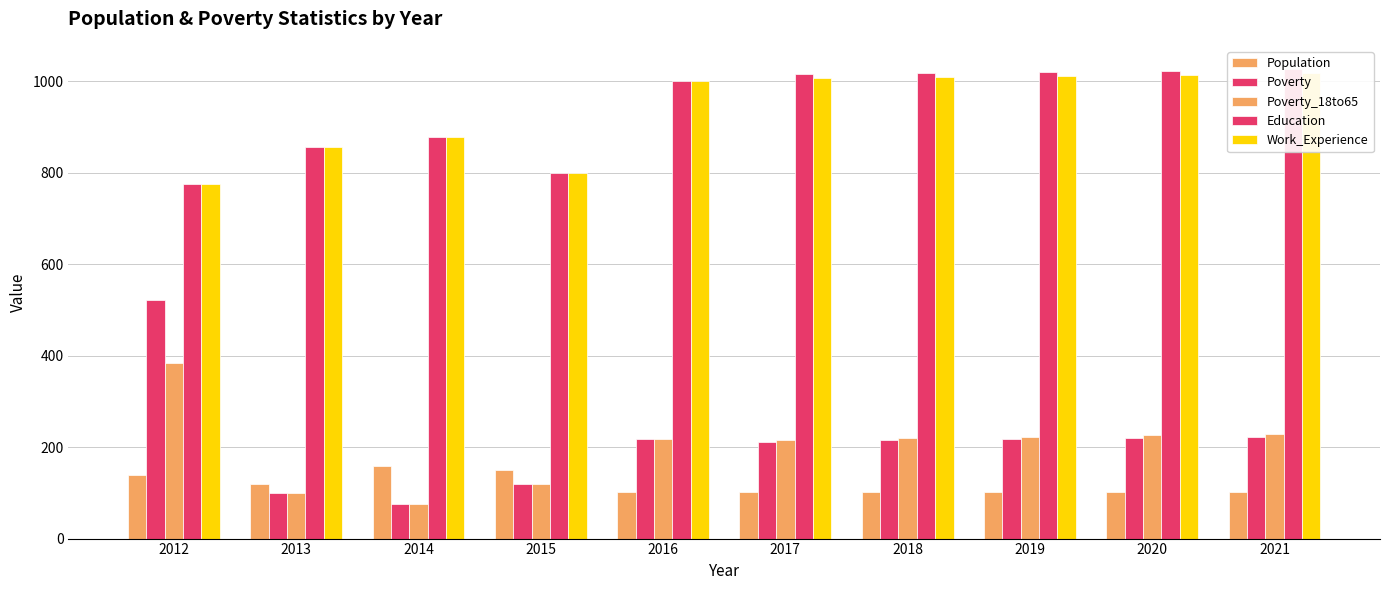

Is it true that Education equals 242 at 2019?

False